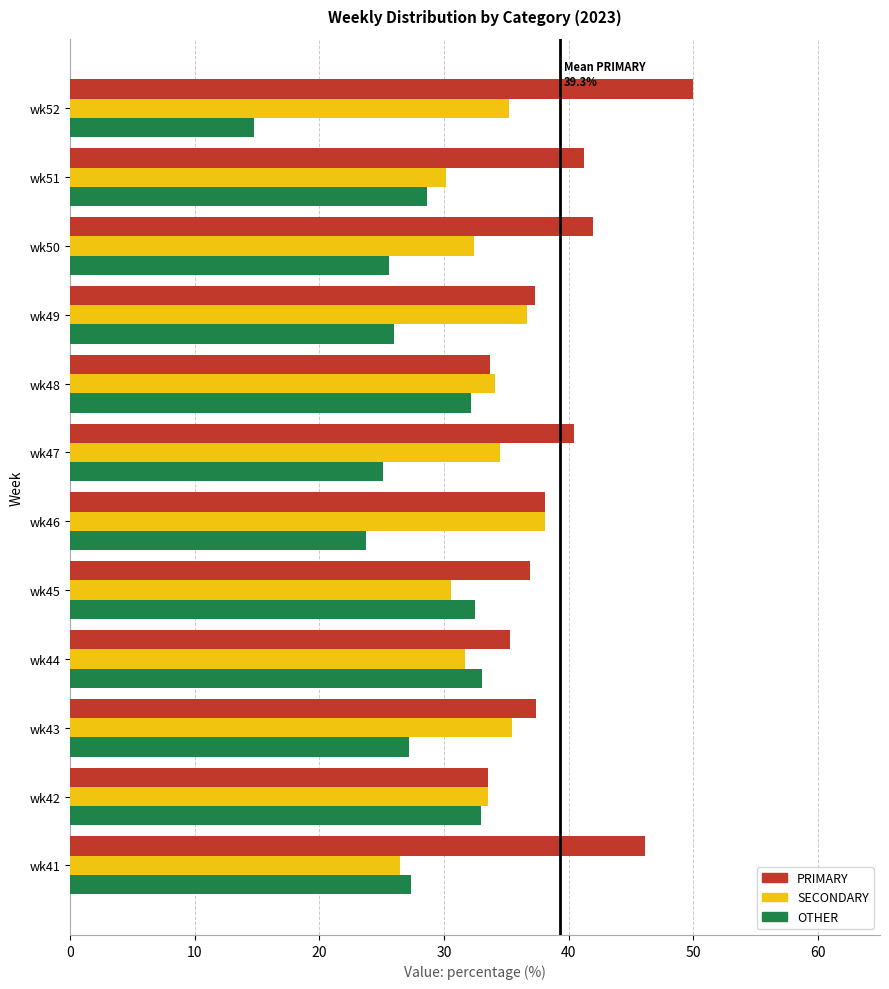

Is it true that PRIMARY equals 49.3 at wk42?

False